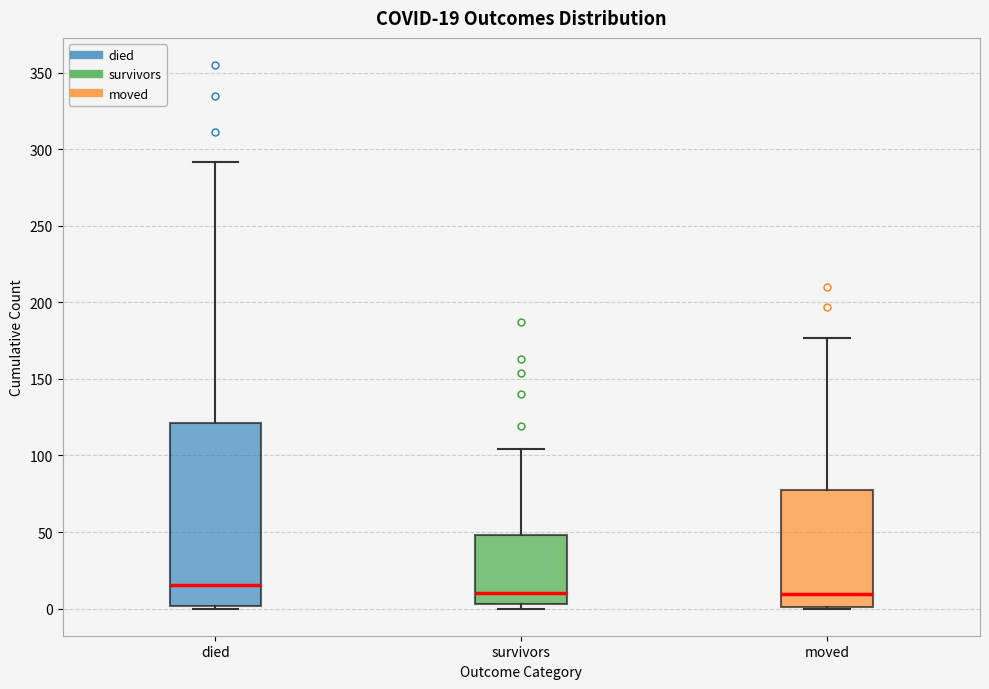

Which box has the highest median line?

died